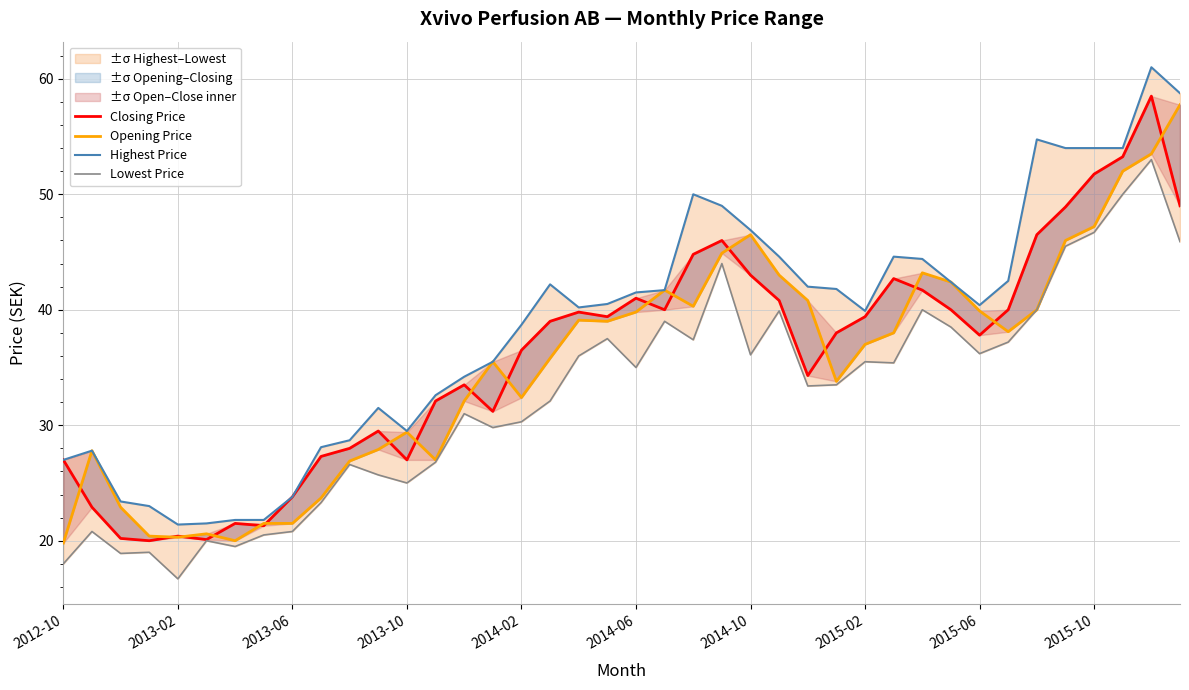

What is the spread (max minus min) of values at 2013-10?

4.5